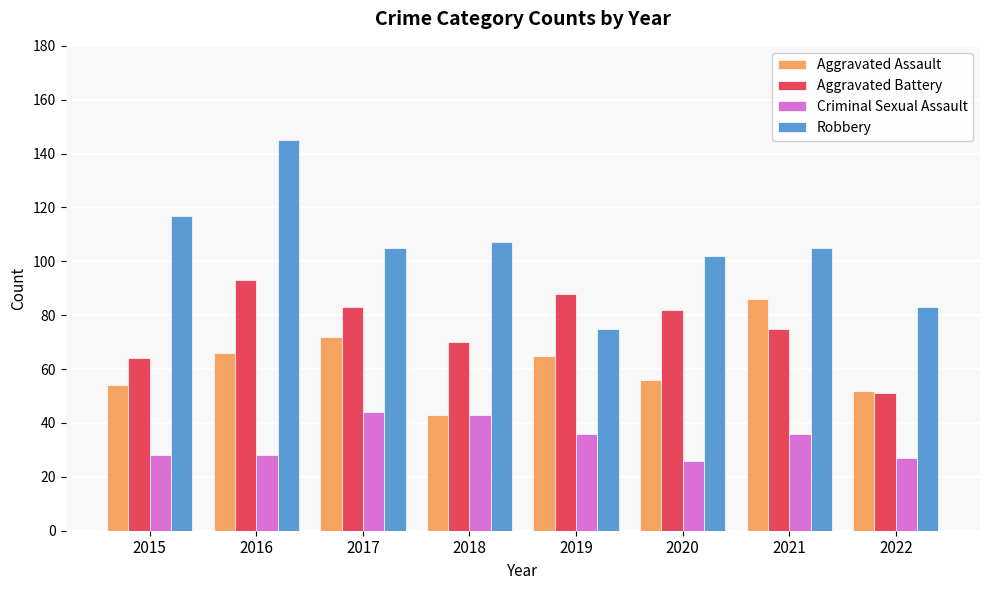

Count the Aggravated Battery values in the range 70 to 88.

5